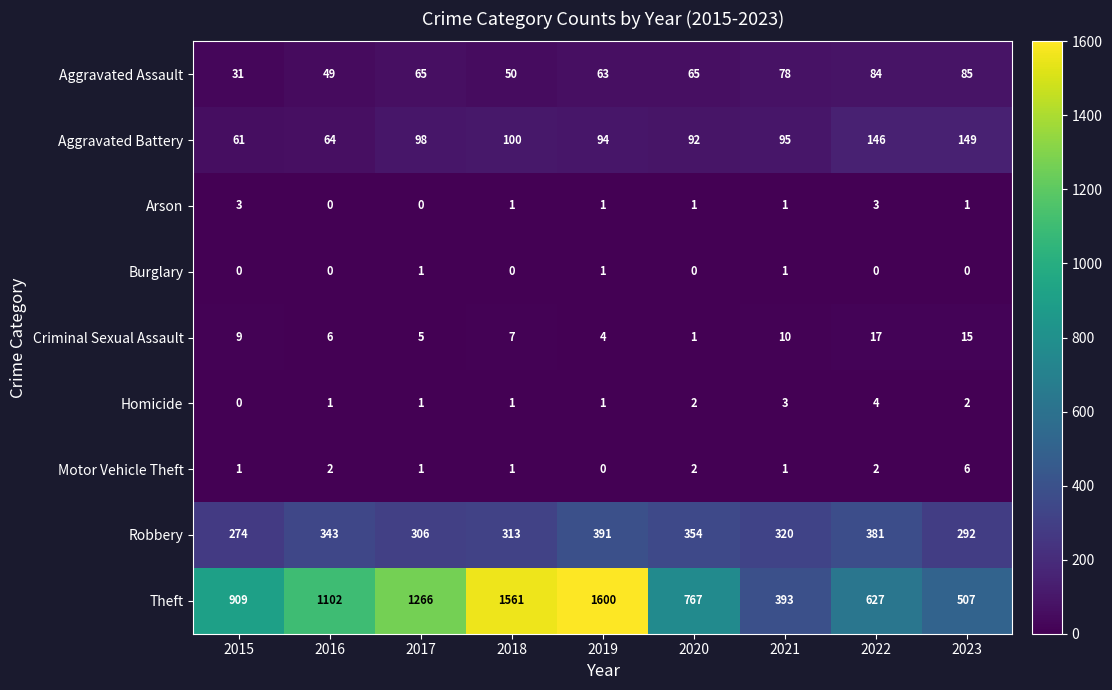

At which label is Aggravated Battery closest to 105?

2018